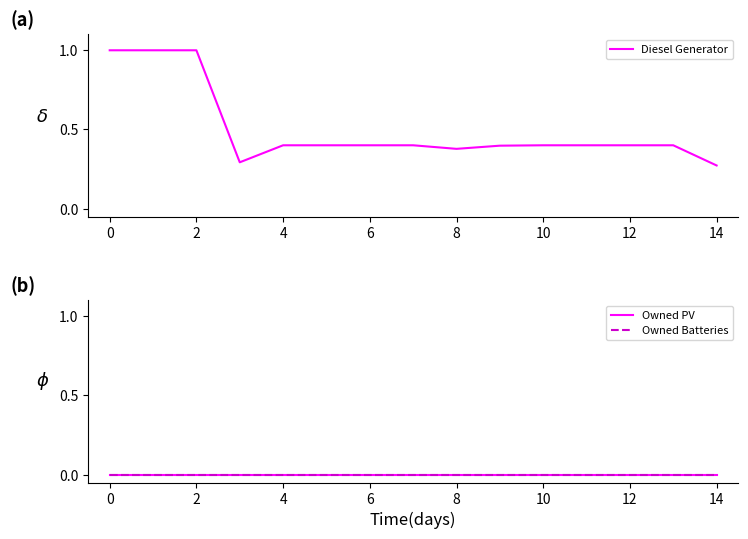

What is the label of the 13th point from the left?

12